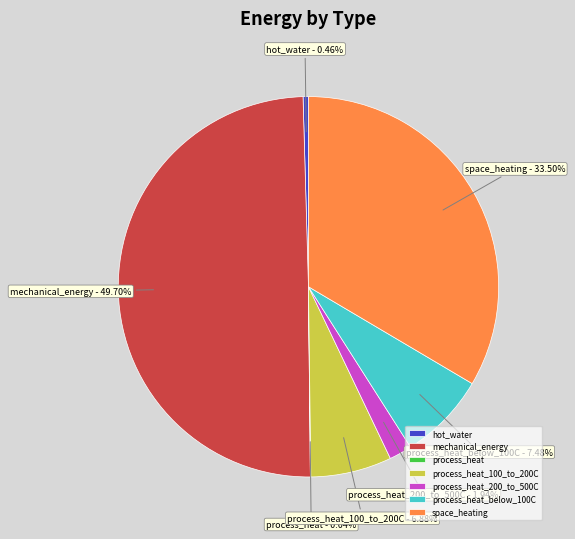

Which category has the biggest portion of the pie?

mechanical_energy